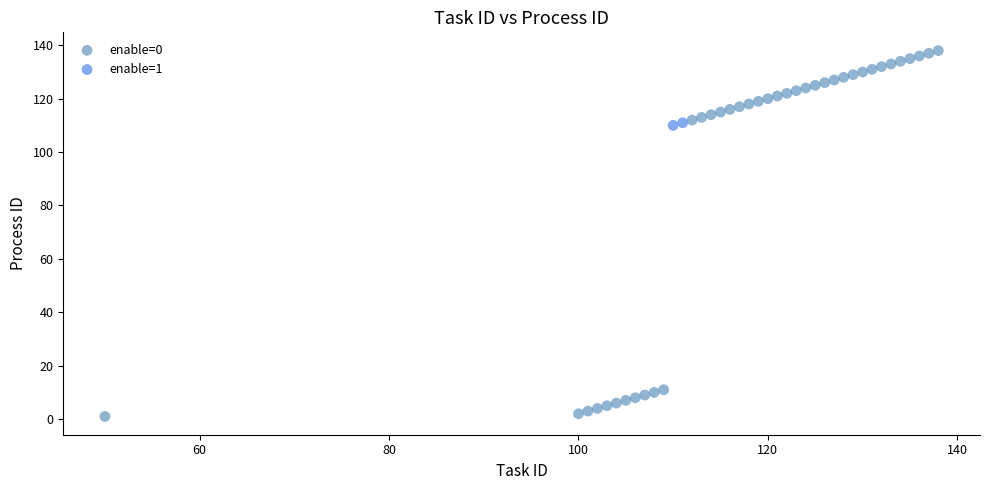

What are all the series names shown in the legend?

enable=0, enable=1